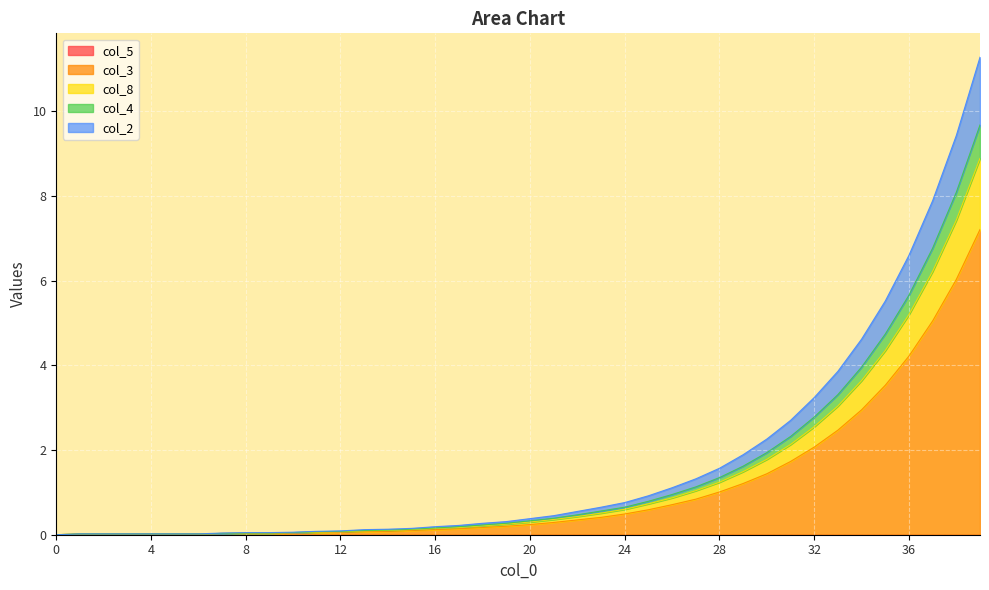

True or false: col_2 has more than 2 interior local peaks.

False